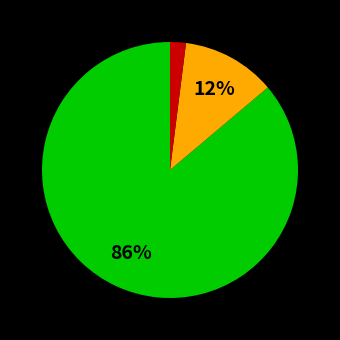

To the nearest percent, what is the average slice percentage?

33%